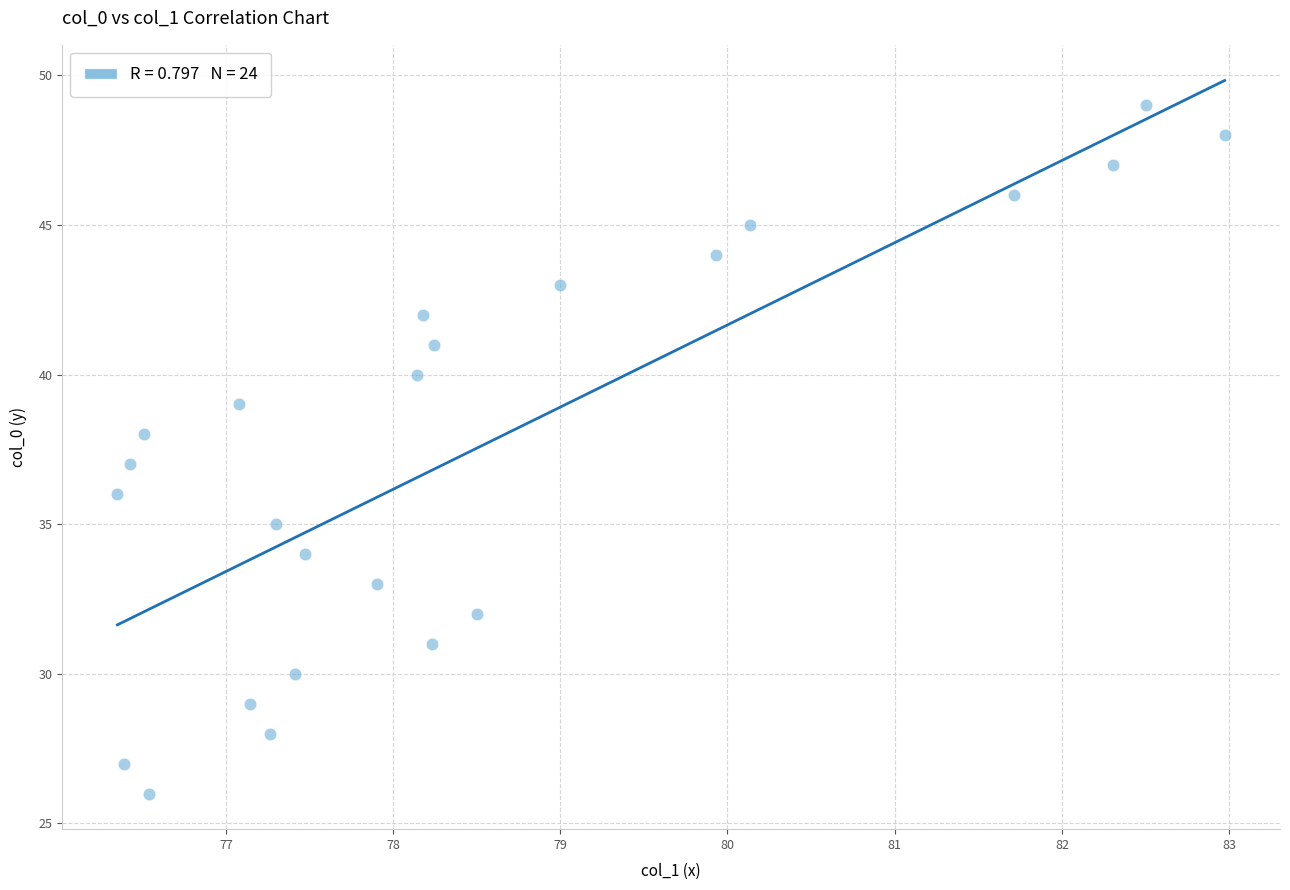

What is the range of Y values (max minus min)?

23